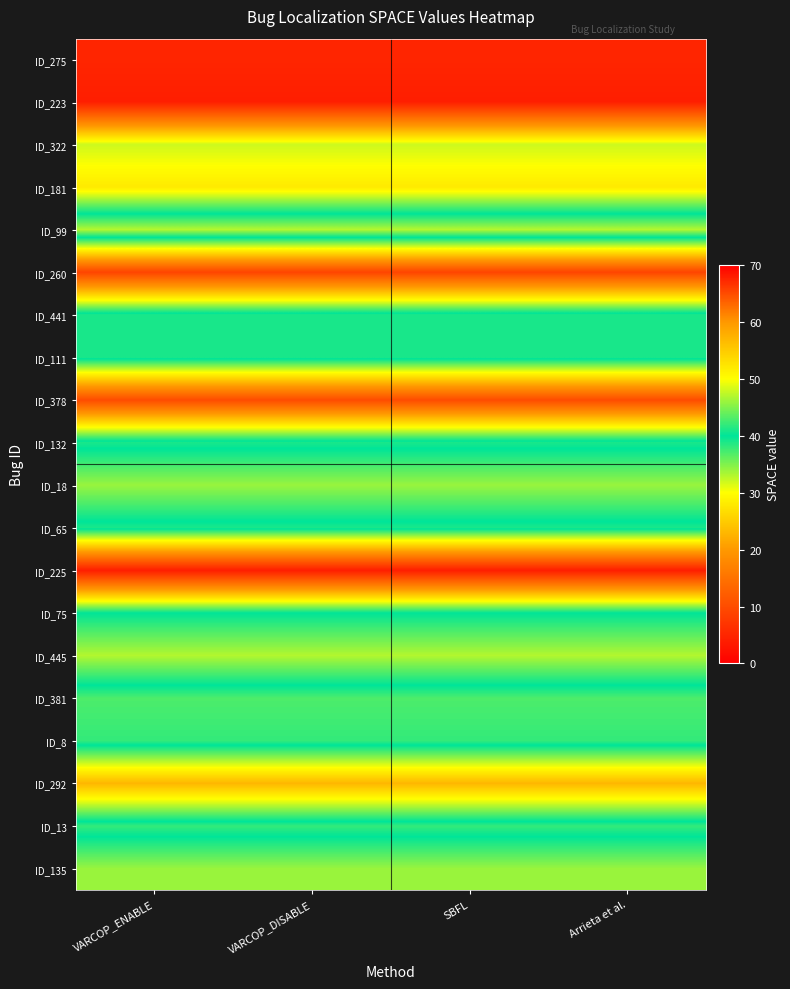

Reading right to left, what are all the values shown in this chart?

ID_275: Arrieta et al.=5	SBFL=5	VARCOP_DISABLE=5	VARCOP_ENABLE=5
ID_223: Arrieta et al.=4	SBFL=4	VARCOP_DISABLE=4	VARCOP_ENABLE=4
ID_322: Arrieta et al.=32	SBFL=32	VARCOP_DISABLE=32	VARCOP_ENABLE=32
ID_181: Arrieta et al.=28	SBFL=28	VARCOP_DISABLE=28	VARCOP_ENABLE=28
ID_99: Arrieta et al.=47	SBFL=47	VARCOP_DISABLE=47	VARCOP_ENABLE=47
ID_260: Arrieta et al.=9	SBFL=9	VARCOP_DISABLE=9	VARCOP_ENABLE=9
ID_441: Arrieta et al.=41	SBFL=41	VARCOP_DISABLE=41	VARCOP_ENABLE=41
ID_111: Arrieta et al.=41	SBFL=41	VARCOP_DISABLE=41	VARCOP_ENABLE=41
ID_378: Arrieta et al.=10	SBFL=10	VARCOP_DISABLE=10	VARCOP_ENABLE=10
ID_132: Arrieta et al.=41	SBFL=41	VARCOP_DISABLE=41	VARCOP_ENABLE=41
ID_18: Arrieta et al.=34	SBFL=34	VARCOP_DISABLE=34	VARCOP_ENABLE=34
ID_65: Arrieta et al.=41	SBFL=41	VARCOP_DISABLE=41	VARCOP_ENABLE=41
ID_225: Arrieta et al.=4	SBFL=4	VARCOP_DISABLE=4	VARCOP_ENABLE=4
ID_75: Arrieta et al.=40	SBFL=40	VARCOP_DISABLE=40	VARCOP_ENABLE=40
ID_445: Arrieta et al.=33	SBFL=33	VARCOP_DISABLE=33	VARCOP_ENABLE=33
ID_381: Arrieta et al.=43	SBFL=43	VARCOP_DISABLE=43	VARCOP_ENABLE=43
ID_8: Arrieta et al.=42	SBFL=42	VARCOP_DISABLE=42	VARCOP_ENABLE=42
ID_292: Arrieta et al.=23	SBFL=23	VARCOP_DISABLE=23	VARCOP_ENABLE=23
ID_13: Arrieta et al.=42	SBFL=42	VARCOP_DISABLE=42	VARCOP_ENABLE=42
ID_135: Arrieta et al.=34	SBFL=34	VARCOP_DISABLE=34	VARCOP_ENABLE=34